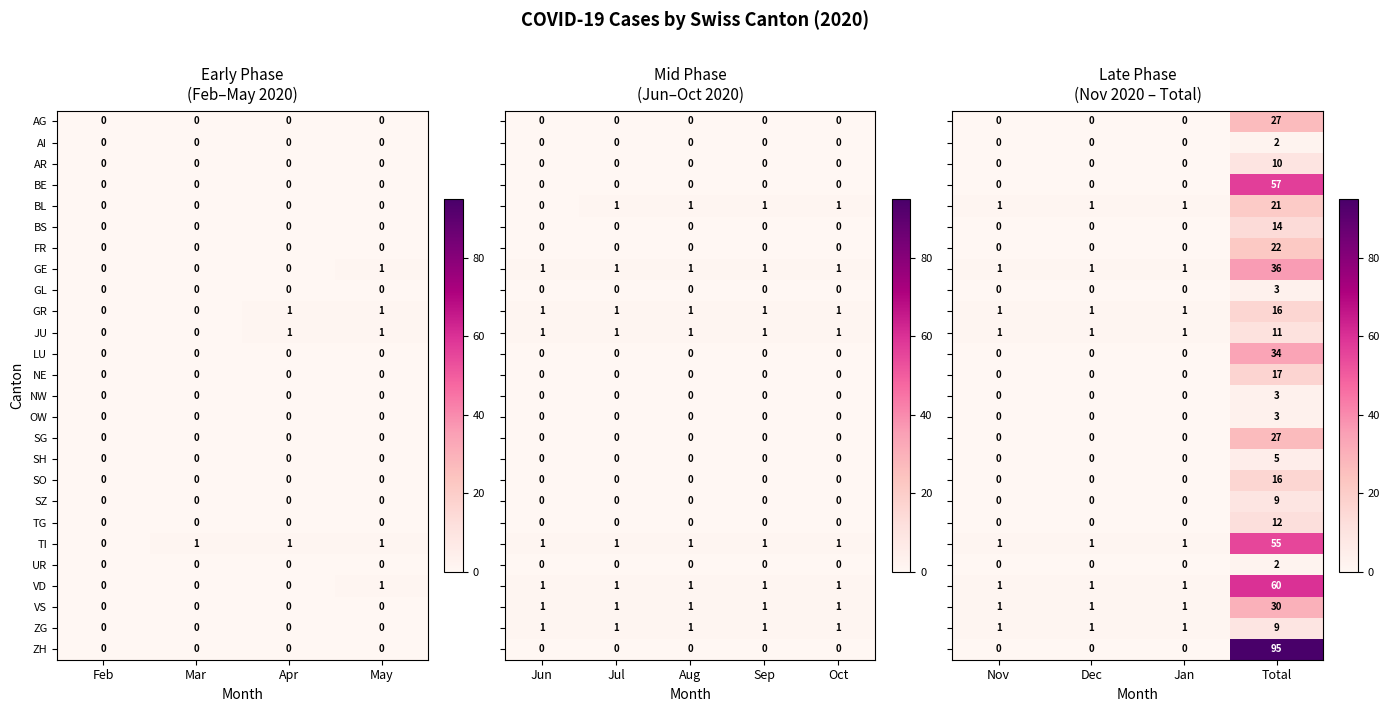

How many VD values are between 0 and 1?

4